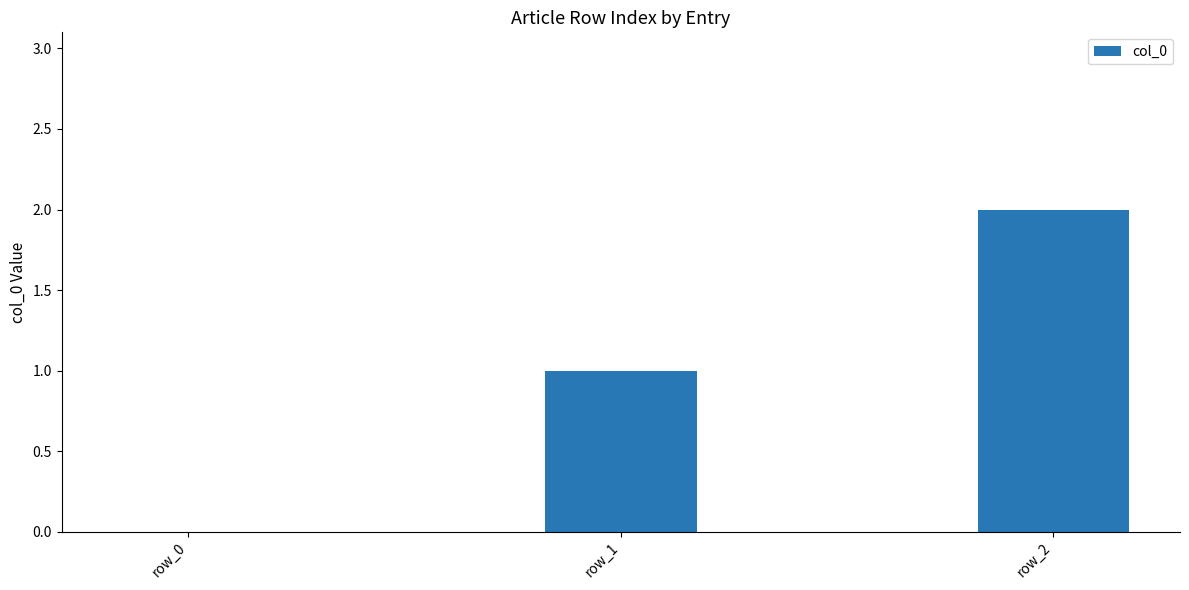

What is the ratio of the value at row_2 to the value at row_1?

2.0